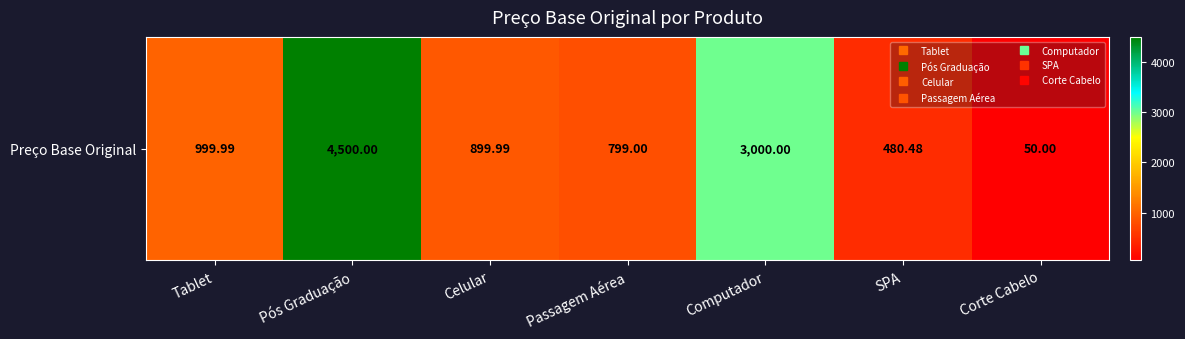

At which category does the chart reach its peak across all series?

Pós Graduação